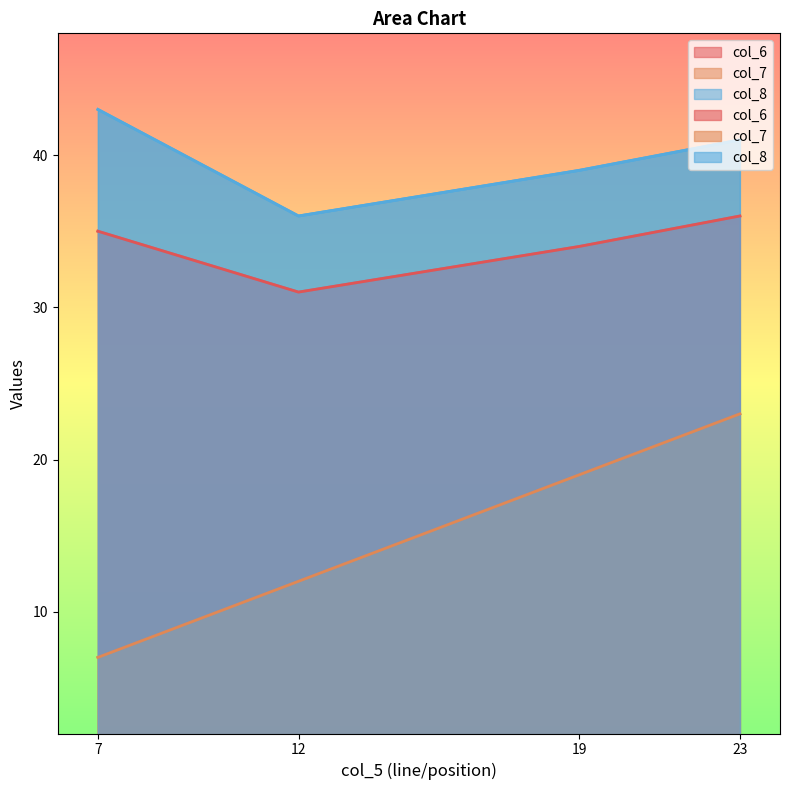

True or false: col_7 and col_8 intersect in this chart.

False